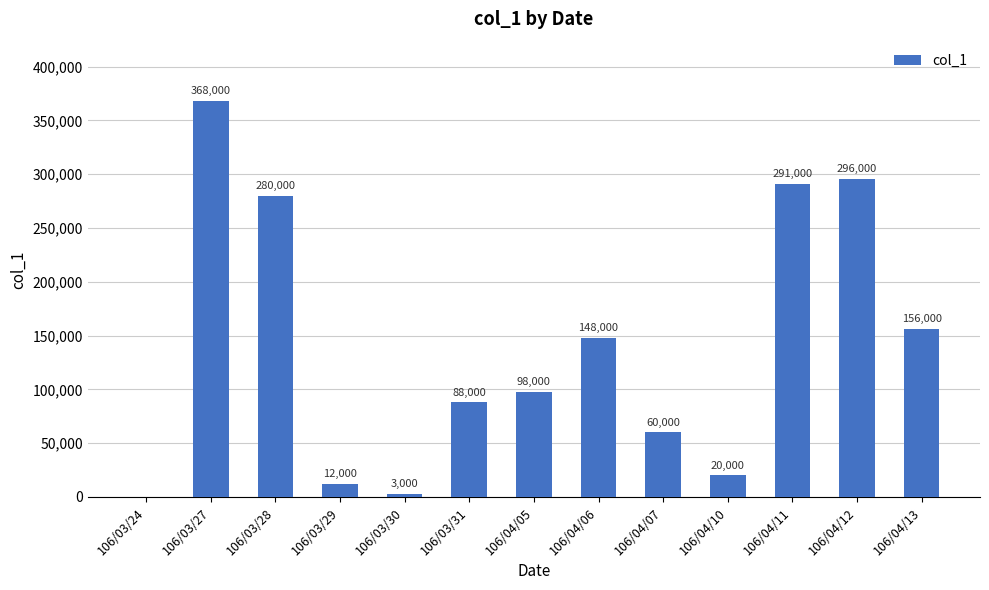

At which category does the chart reach its peak across all series?

106/03/27